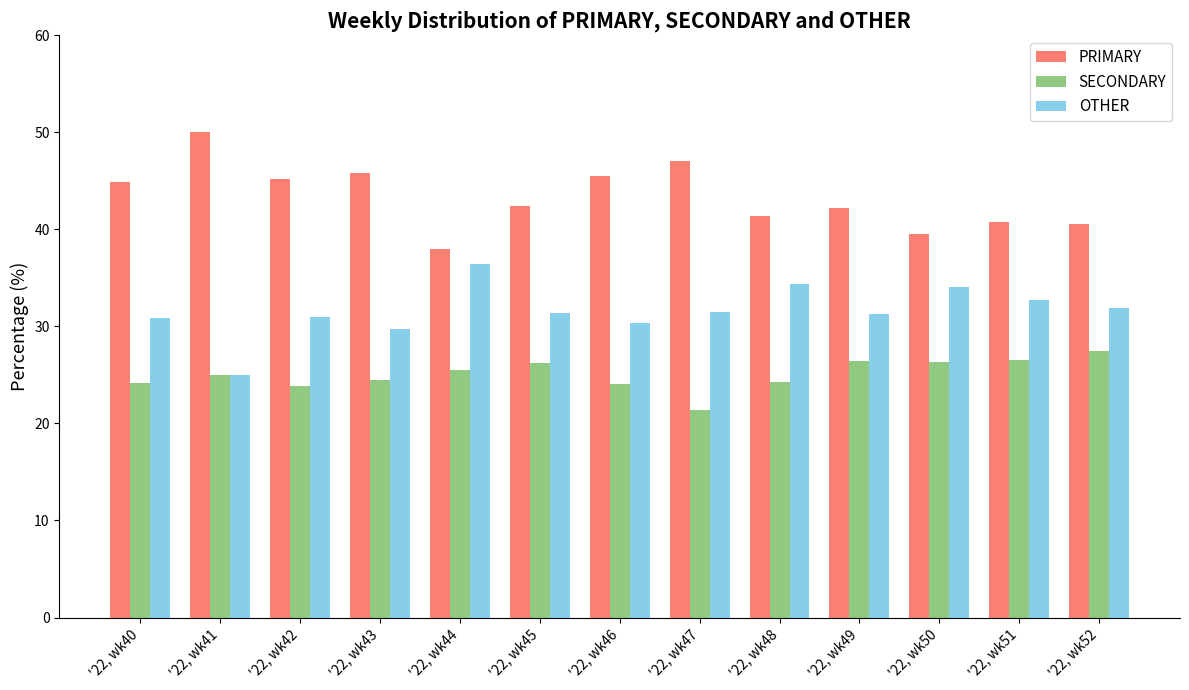

How many data points does each series have?

13